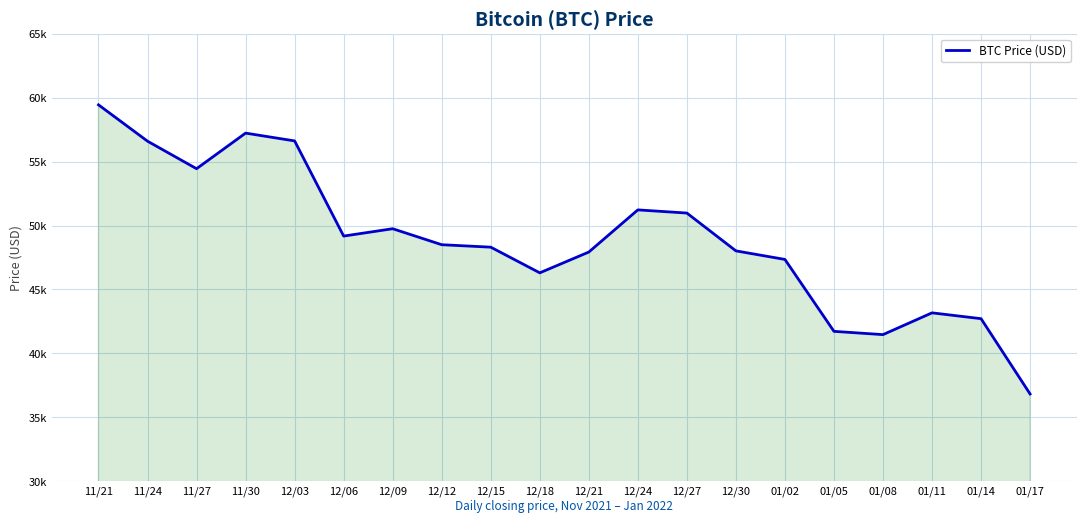

What is the value of the 3rd point from the left?

54444